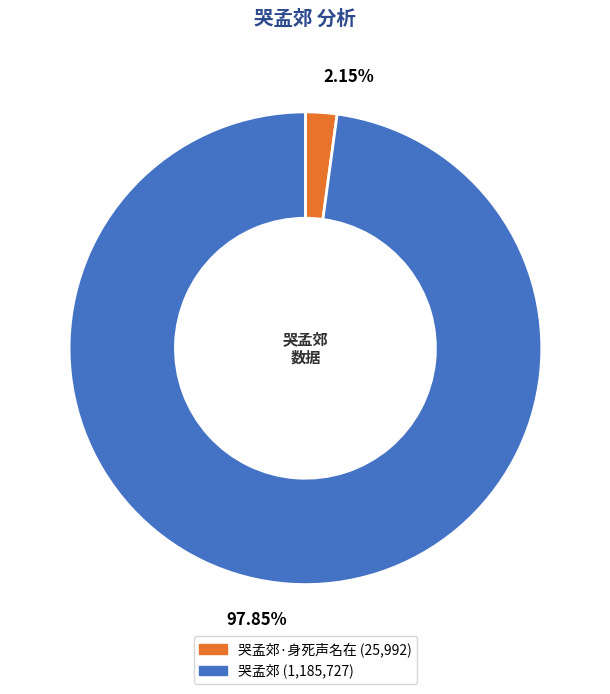

Count the number of slices in the pie.

2